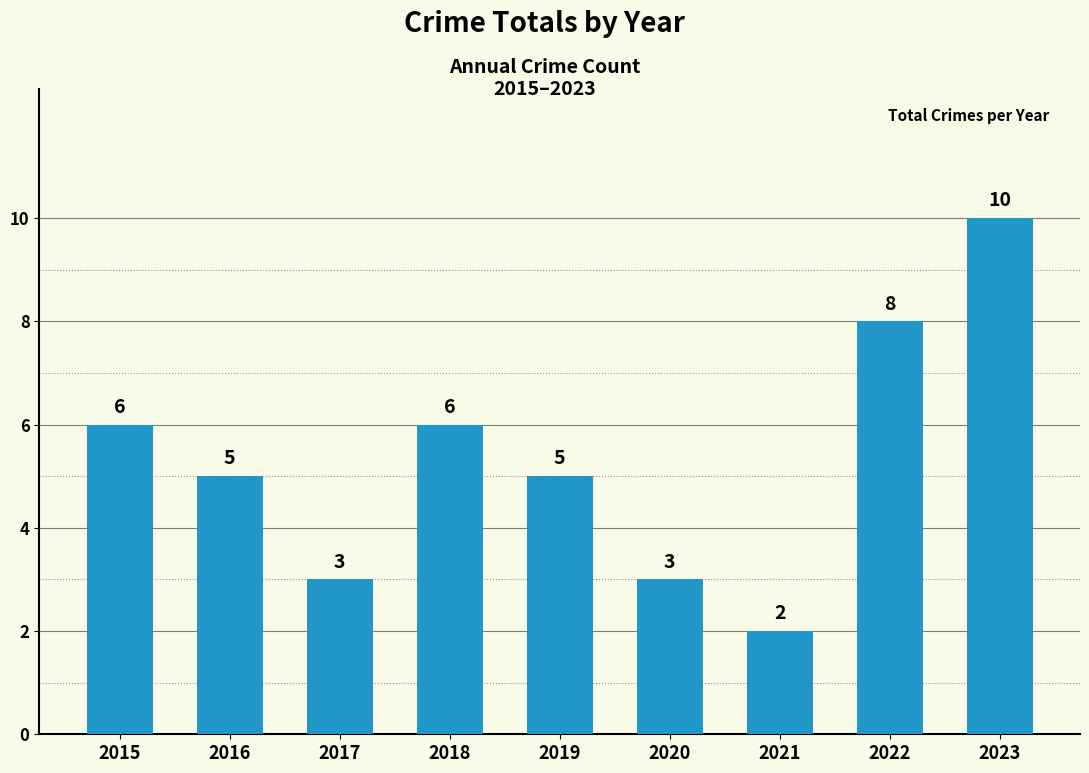

What is the value of the 3rd bar from the left?

3